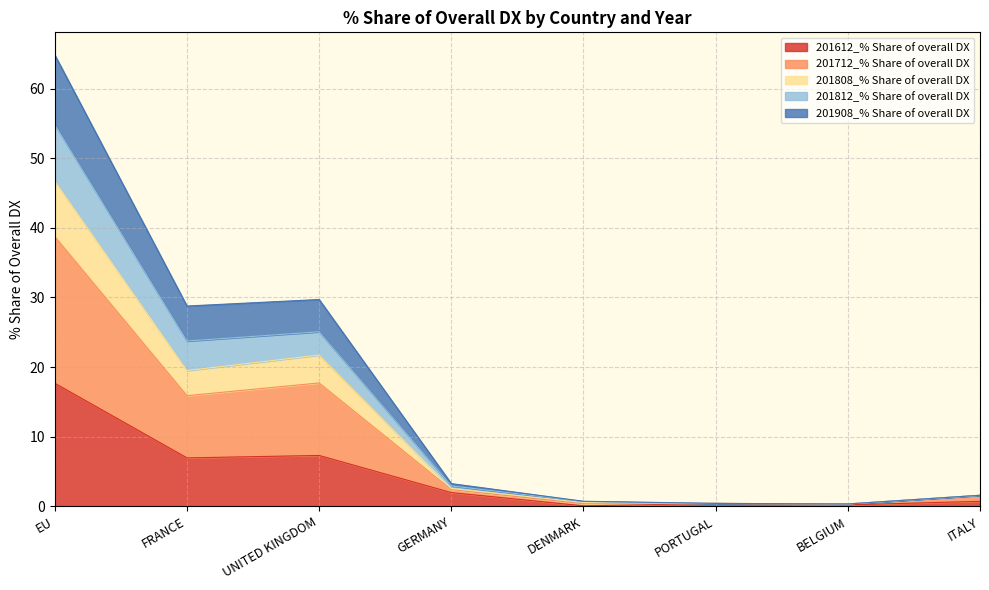

Is it true that 201908_% Share of overall DX equals 0.4 at PORTUGAL?

True